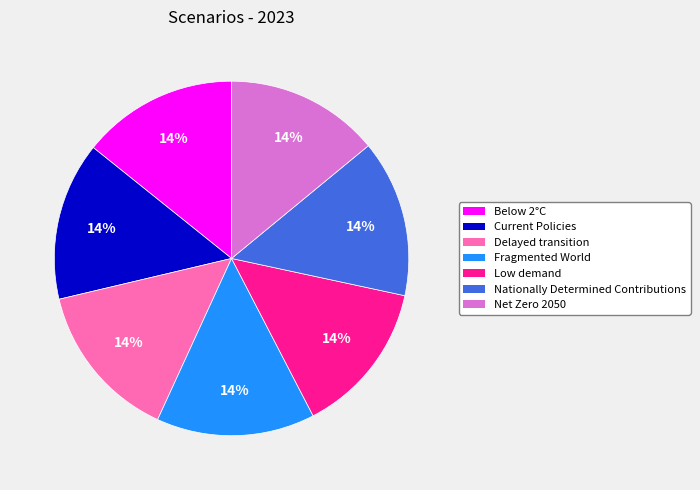

Is there a majority slice in this chart?

No